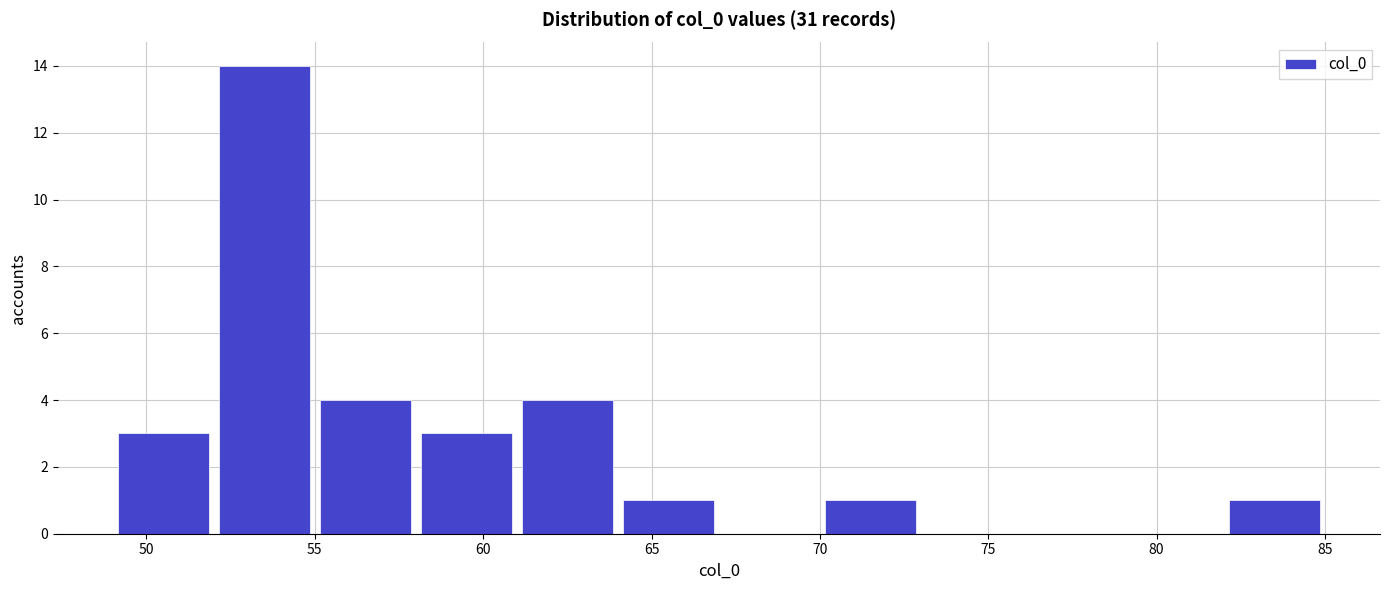

Reading left to right, transcribe this chart: for each bar, give the range it covers on the x-axis and its height. The values are not printed on the chart, so give them approximately, as read against the axis.

49 to 52: 3
52 to 55: 14
55 to 58: 4
58 to 61: 3
61 to 64: 4
64 to 67: 1
67 to 70: 0
70 to 73: 1
73 to 76: 0
76 to 79: 0
79 to 82: 0
82 to 85: 1